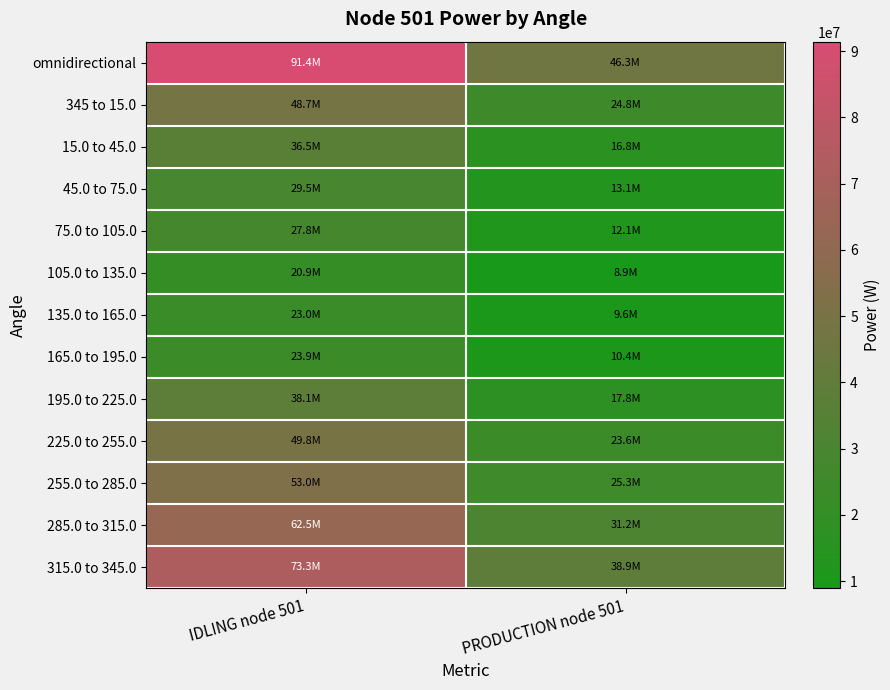

Reading left to right, list all the values displayed in this chart.

omnidirectional: IDLING node 501=91419634.9	PRODUCTION node 501=46308635.7
345 to 15.0: IDLING node 501=48748652.2	PRODUCTION node 501=24838182.7
15.0 to 45.0: IDLING node 501=36518545.0	PRODUCTION node 501=16769129.0
45.0 to 75.0: IDLING node 501=29529965.6	PRODUCTION node 501=13125003.7
75.0 to 105.0: IDLING node 501=27817128.6	PRODUCTION node 501=12064931.4
105.0 to 135.0: IDLING node 501=20914168.1	PRODUCTION node 501=8930582.3
135.0 to 165.0: IDLING node 501=22950141.7	PRODUCTION node 501=9603736.2
165.0 to 195.0: IDLING node 501=23929998.8	PRODUCTION node 501=10385720.4
195.0 to 225.0: IDLING node 501=38123242.0	PRODUCTION node 501=17793057.1
225.0 to 255.0: IDLING node 501=49768170.6	PRODUCTION node 501=23598040.2
255.0 to 285.0: IDLING node 501=52988652.2	PRODUCTION node 501=25312812.9
285.0 to 315.0: IDLING node 501=62534694.1	PRODUCTION node 501=31188318.6
315.0 to 345.0: IDLING node 501=73284313.3	PRODUCTION node 501=38920945.2